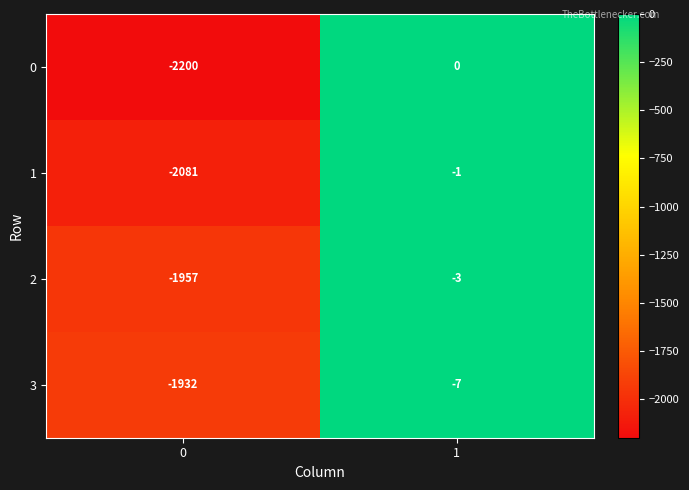

Which series has the largest total across all categories?

3